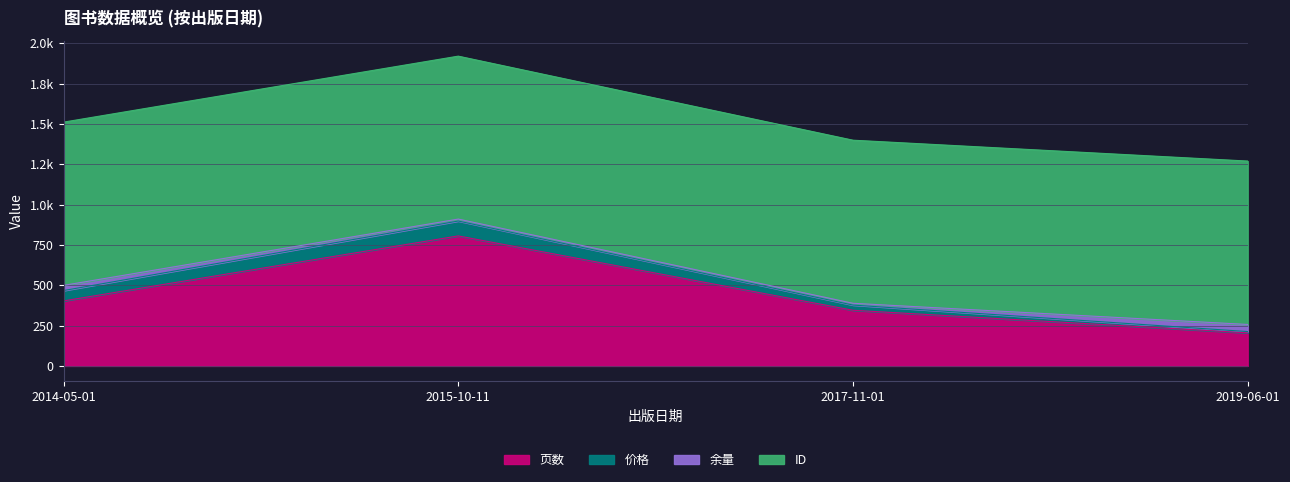

What is the maximum value shown in the chart?

1013.0